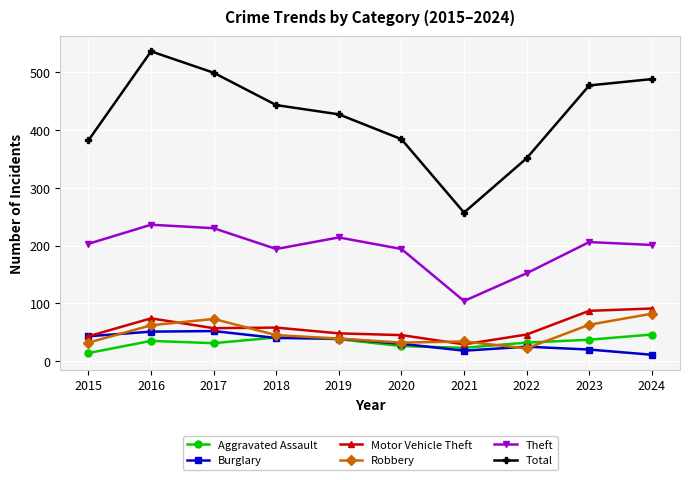

Which series has the largest total across all categories?

Total